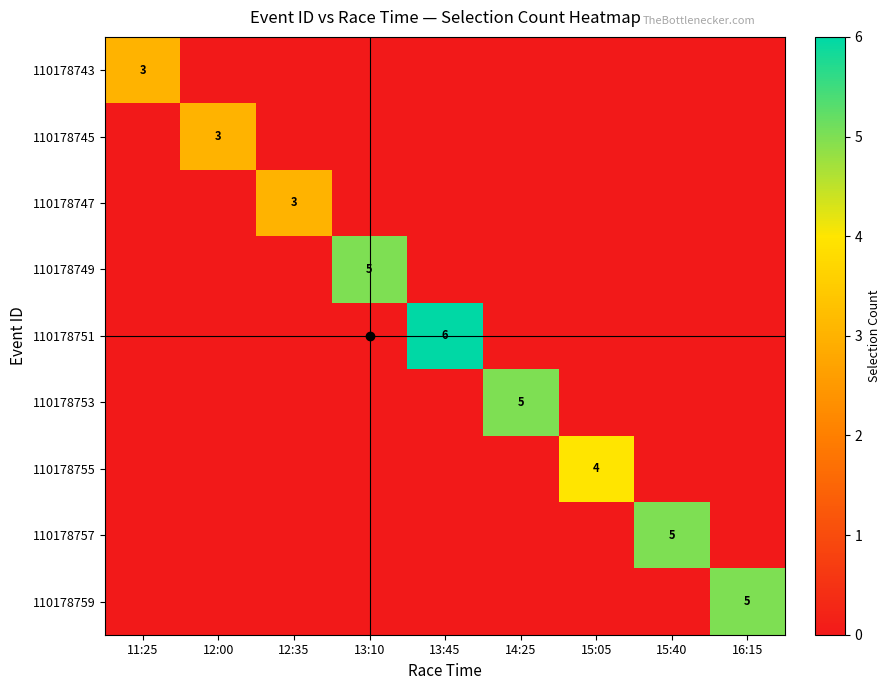

What is the sum of the 110178747 values at 12:35 and 11:25?

3